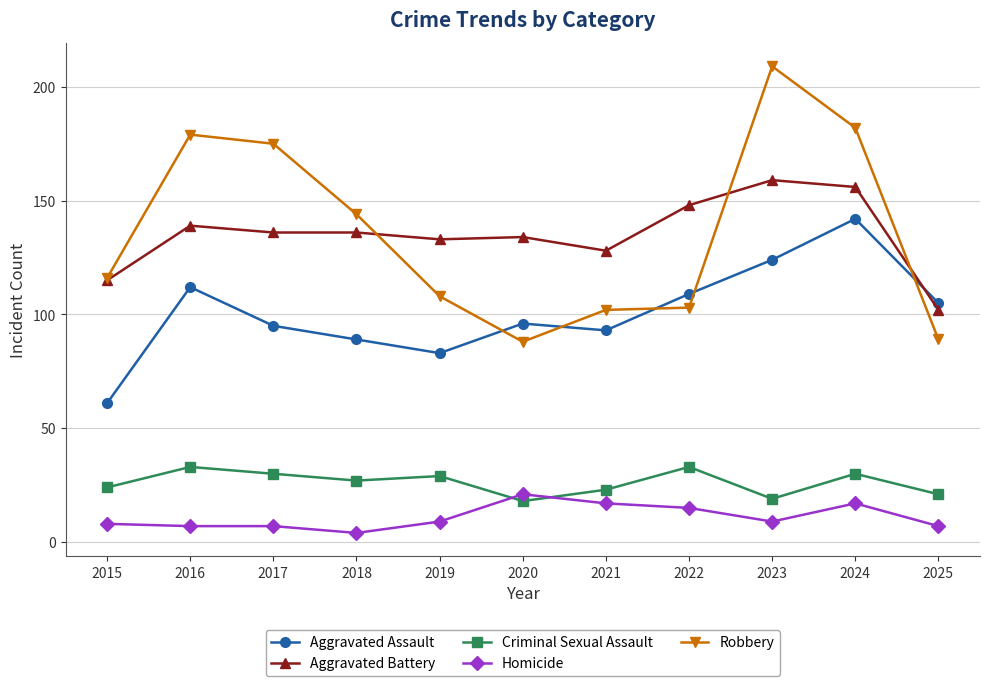

What is the difference between the Criminal Sexual Assault values at 2025 and 2022?

12